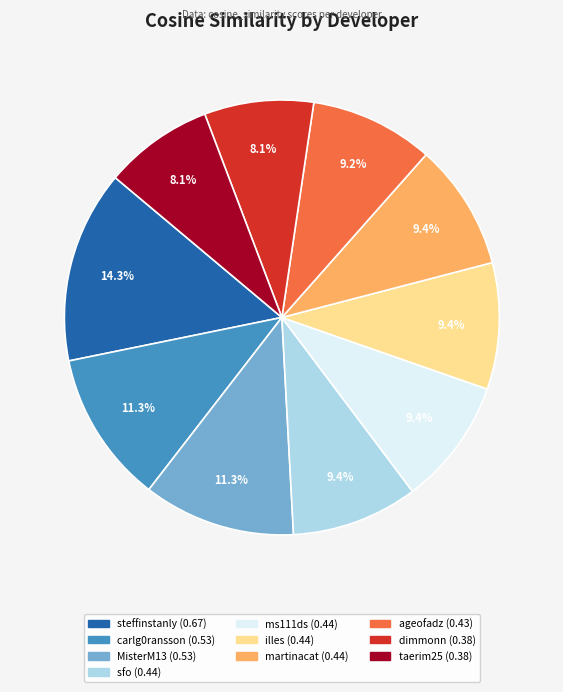

To the nearest percent, what portion does sfo represent?

9%